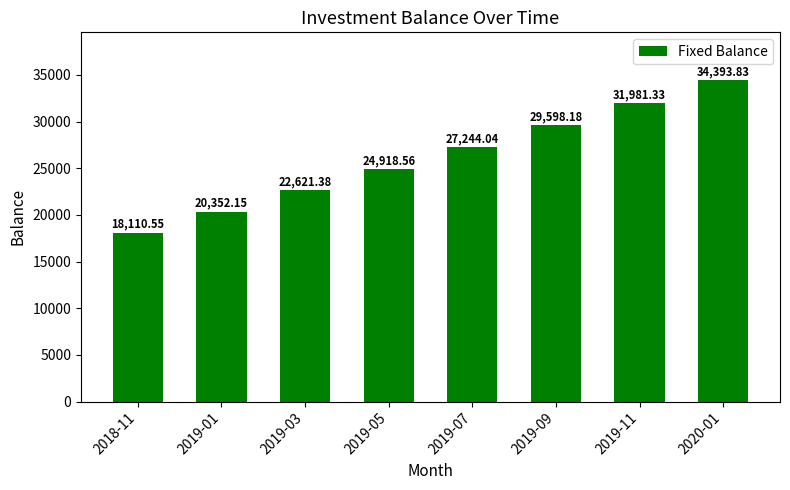

What is the difference between the maximum and second lowest values?

14041.7